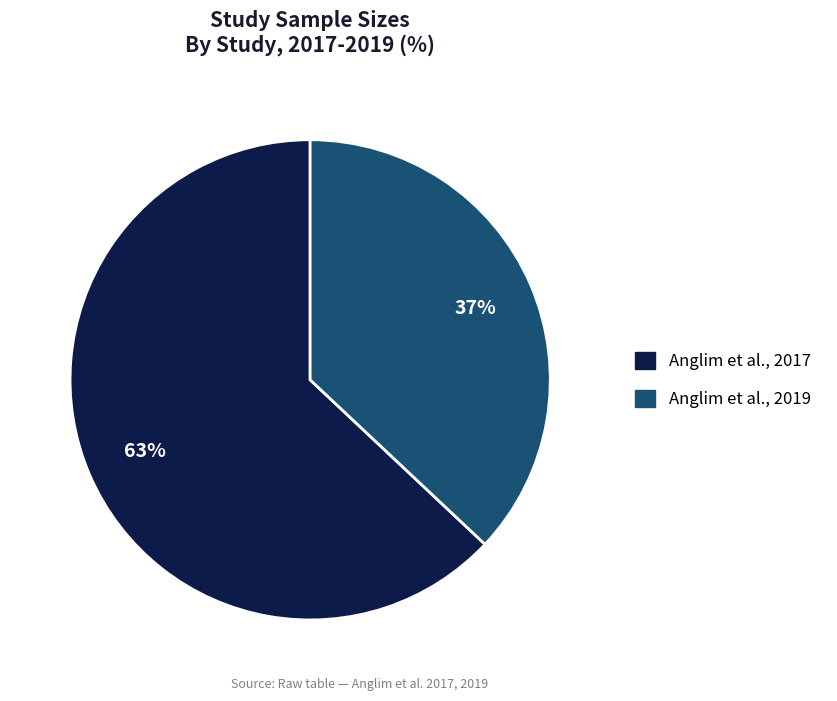

Count the number of slices in the pie.

2